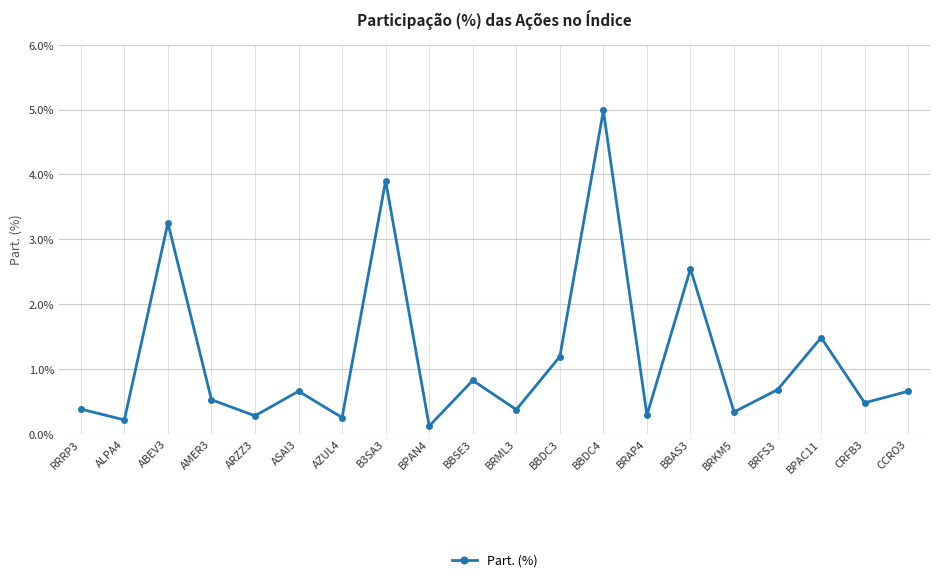

Which category has the lowest value across all series?

BPAN4